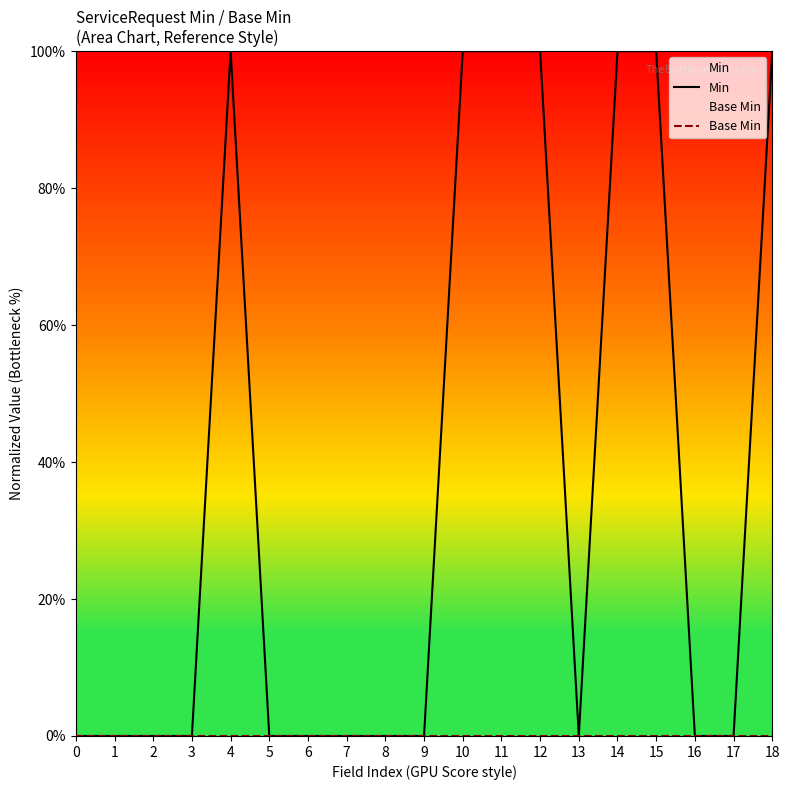

List the series in order of their peak value, lowest first.

Base Min, Min